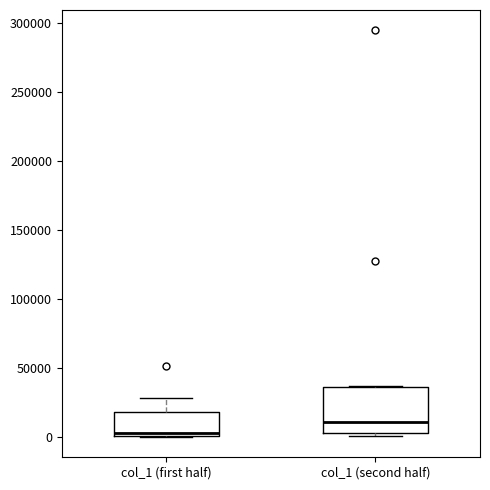

Where does the median line of the box for col_1 (first half) sit on the y-axis? The values are not printed on the chart, so give them approximately, as read against the axis.

5000